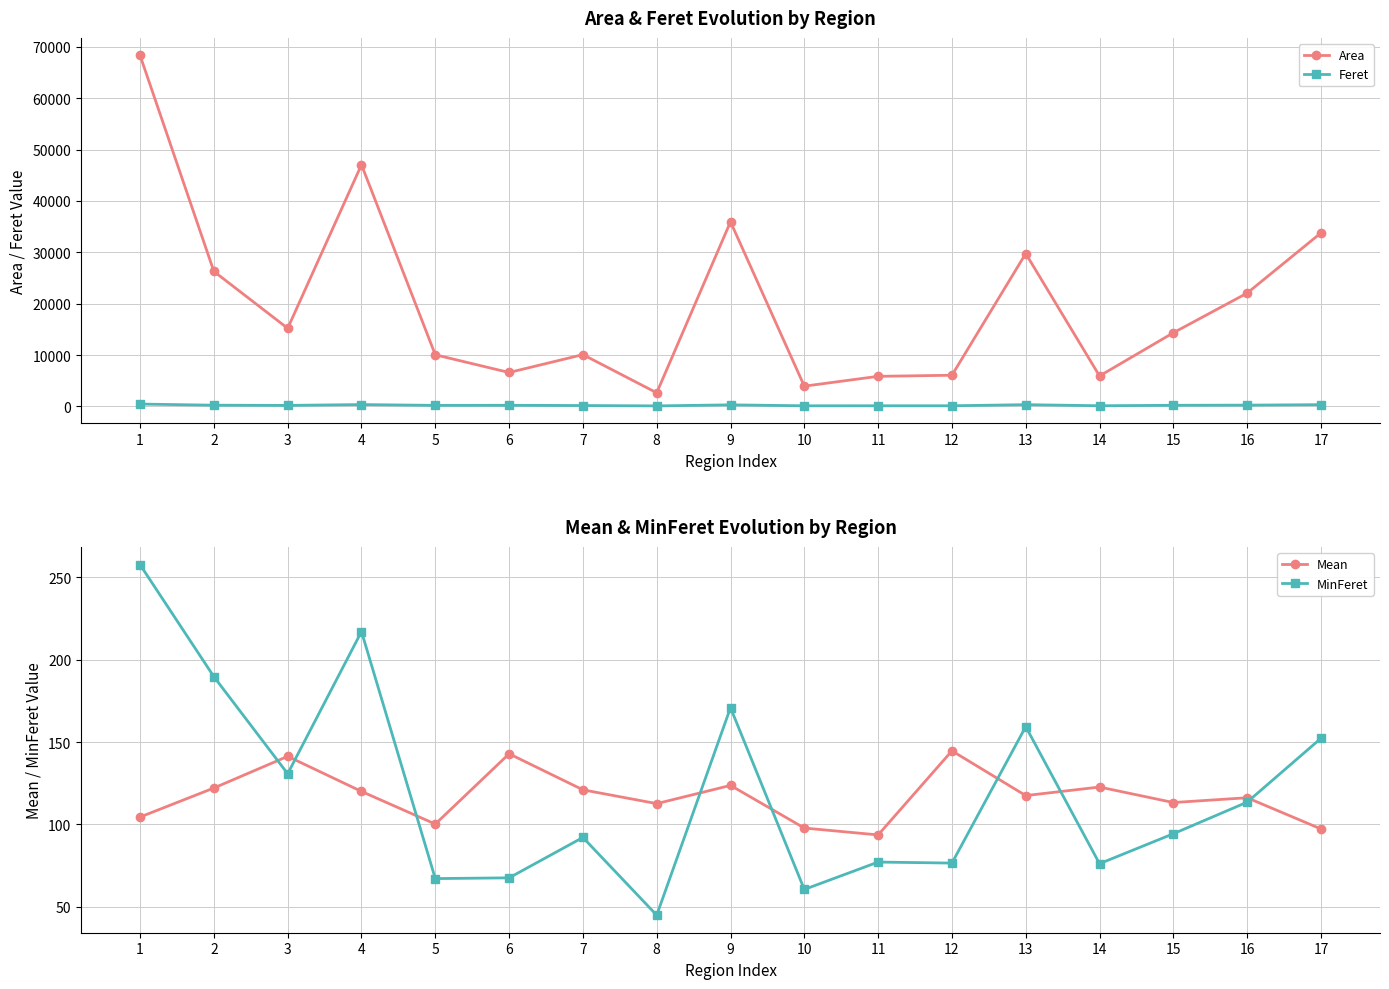

What is the average value of the Mean series?

117.2